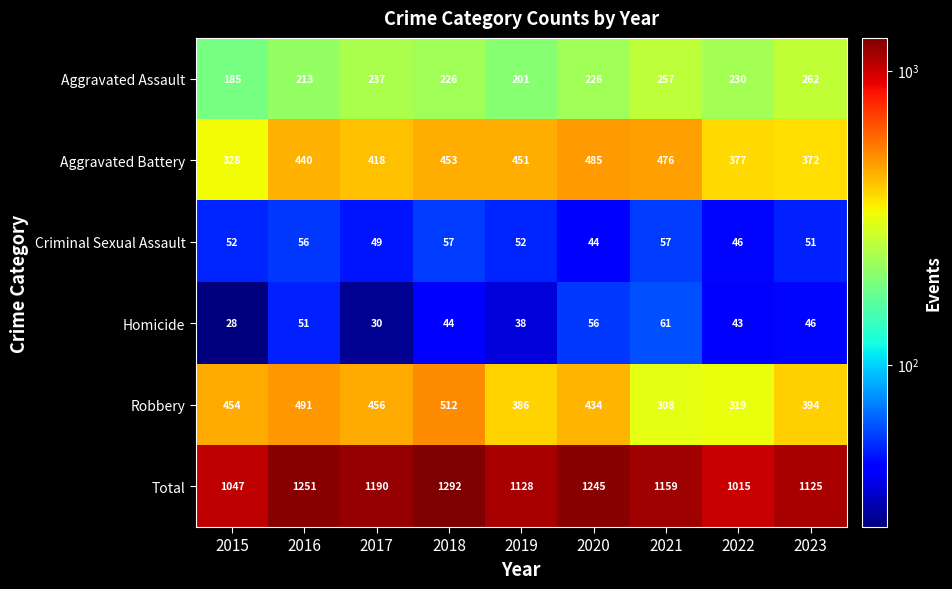

The Aggravated Assault series shows 138 at 2021. True or false?

False